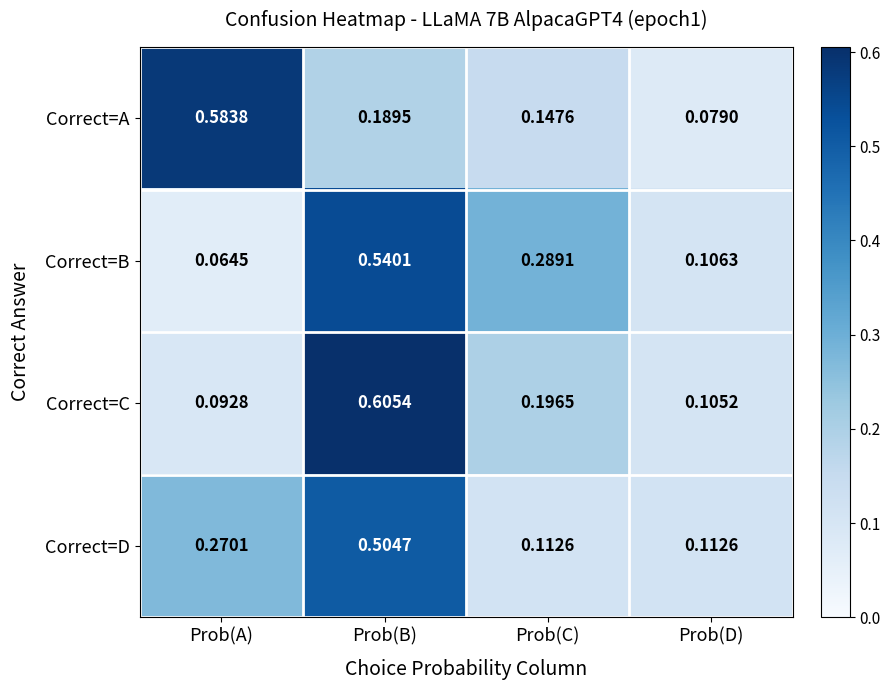

Which category has the highest value in the Correct=A series?

Prob(A)